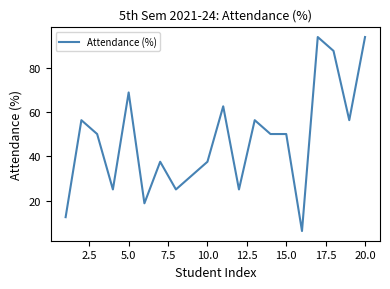

What is the greatest value displayed?

93.8